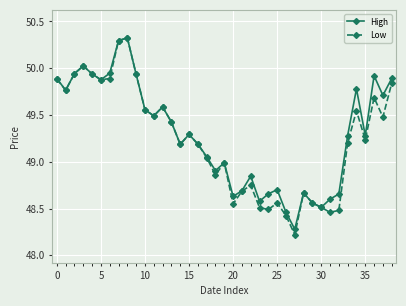

What are all the series names shown in the legend?

High, Low